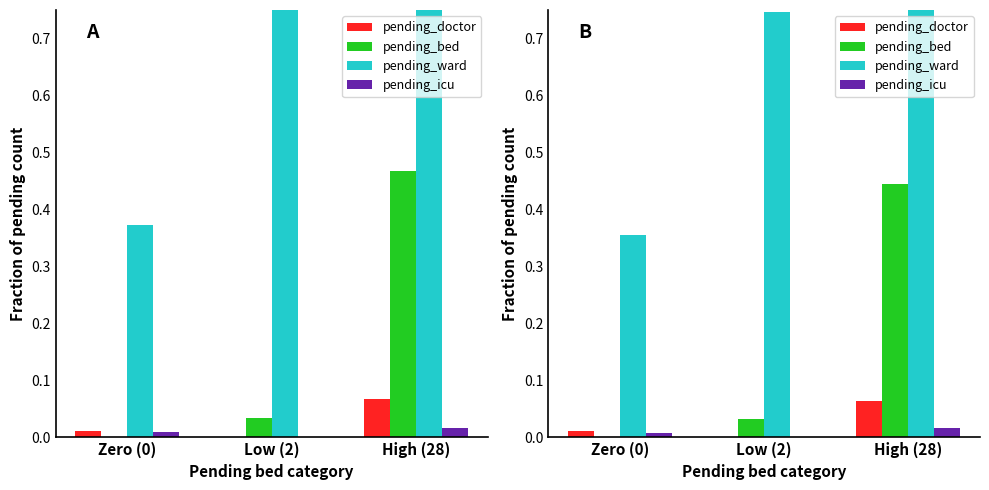

Between High (28) and Zero (0), which is larger?

High (28)